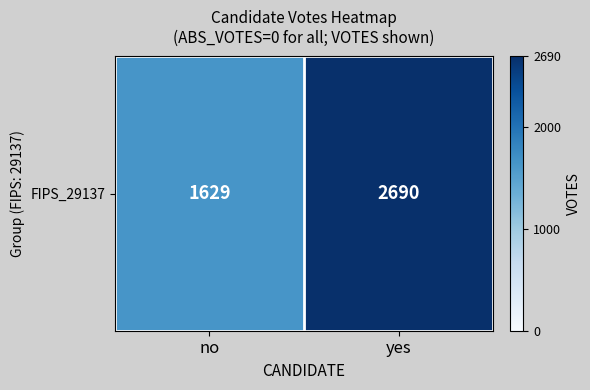

True or false: the data shows 2410 at no.

False